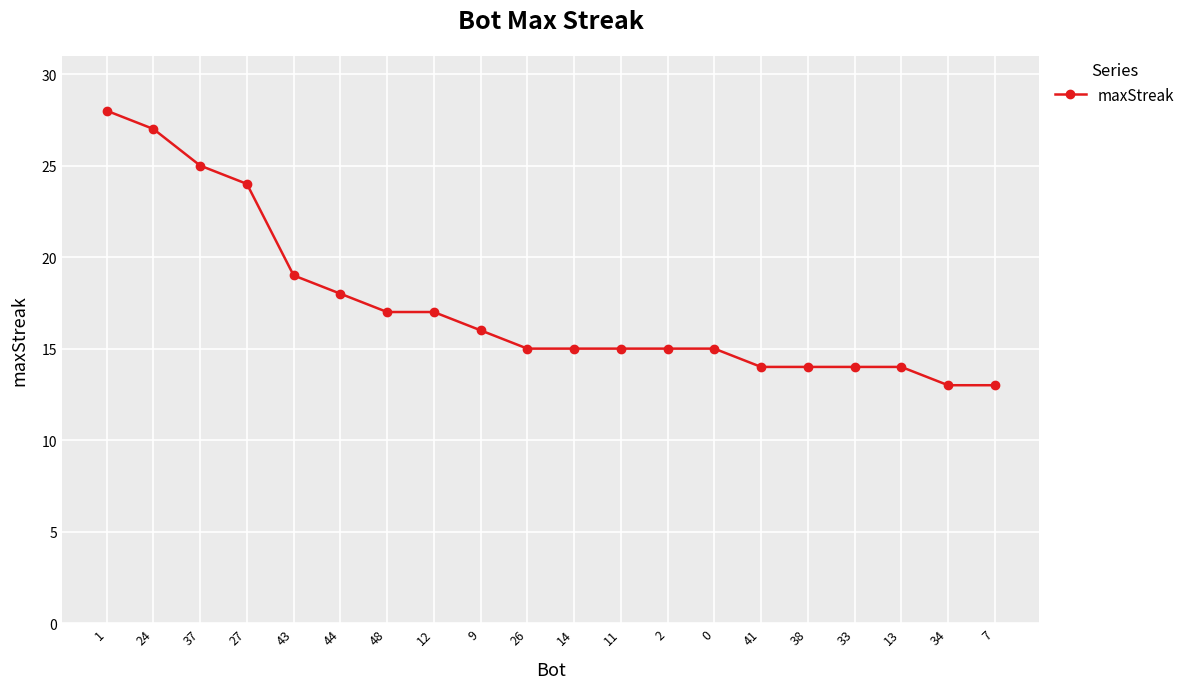

Where does the data first go above 15?

1